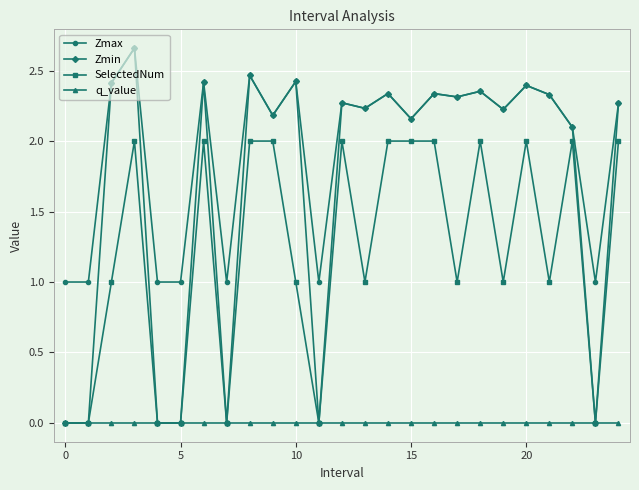

Which series has the largest range (max minus min)?

Zmin